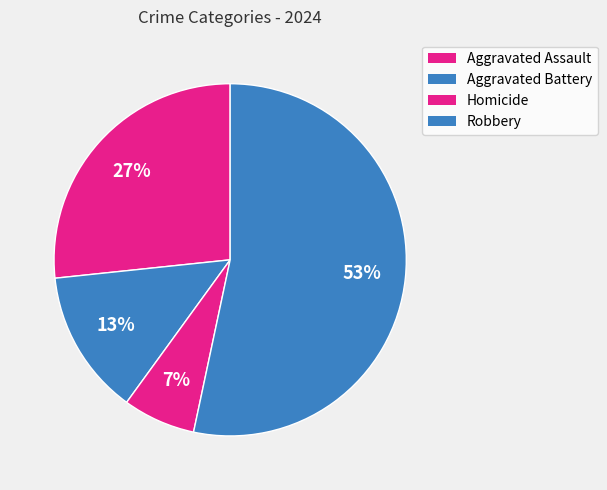

What portion of the pie excludes Homicide?

93.3%